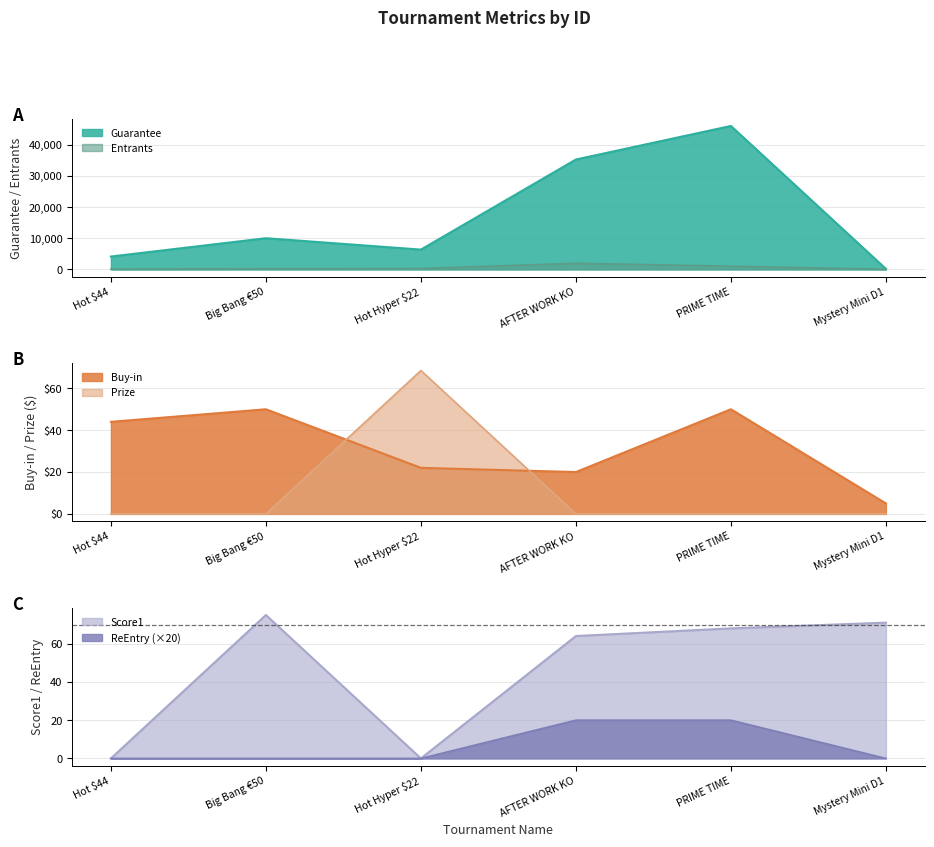

Is the value of Entrants at PRIME TIME greater than the value of Guarantee at Hot $44?

No